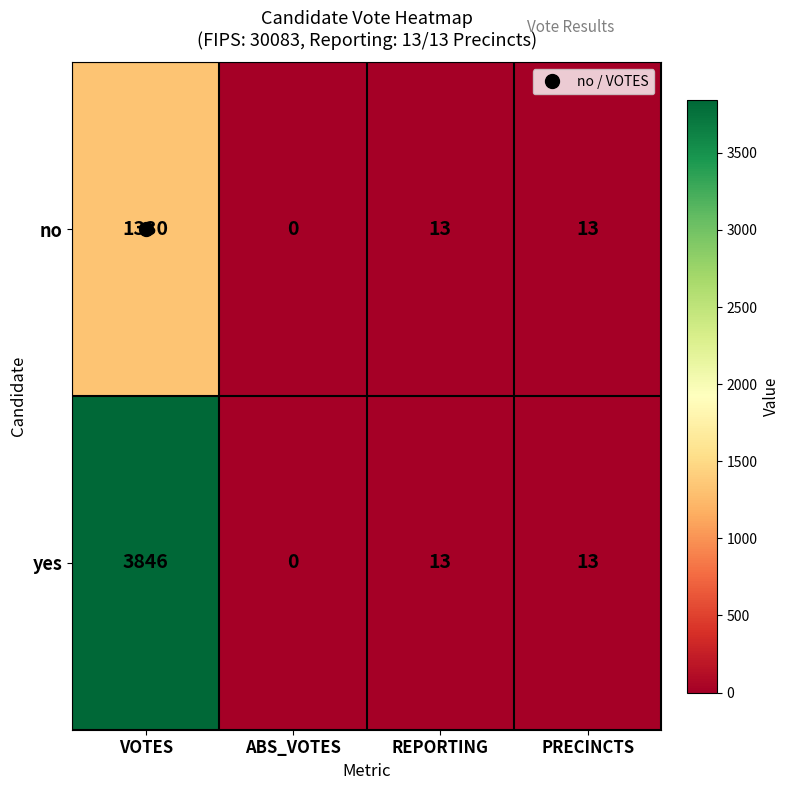

Count the number of categories in the chart.

4